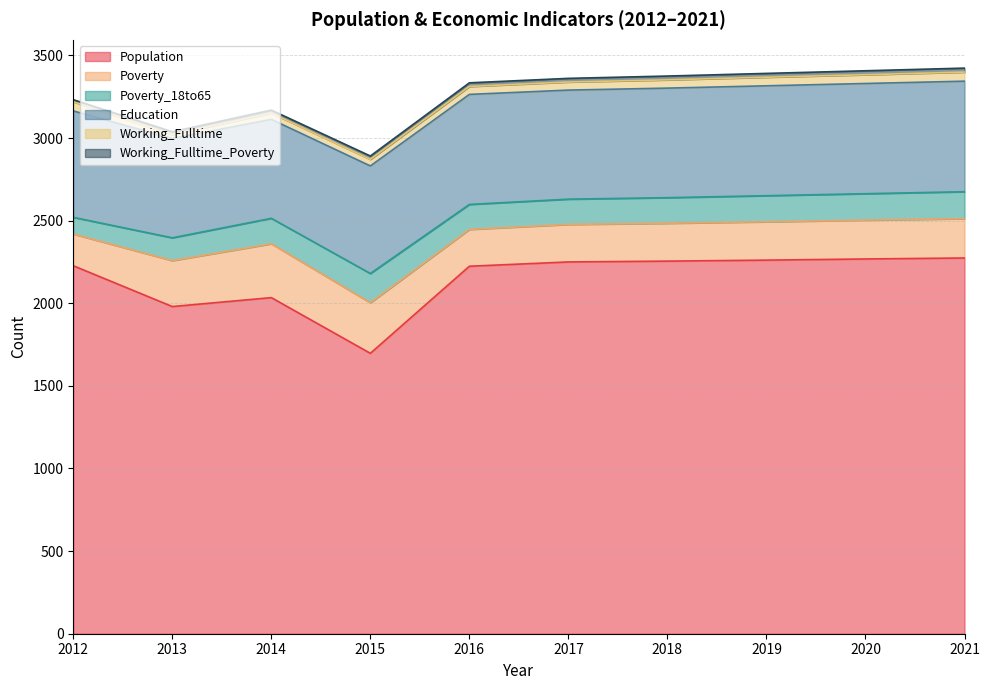

How many categories are shown in the chart?

10